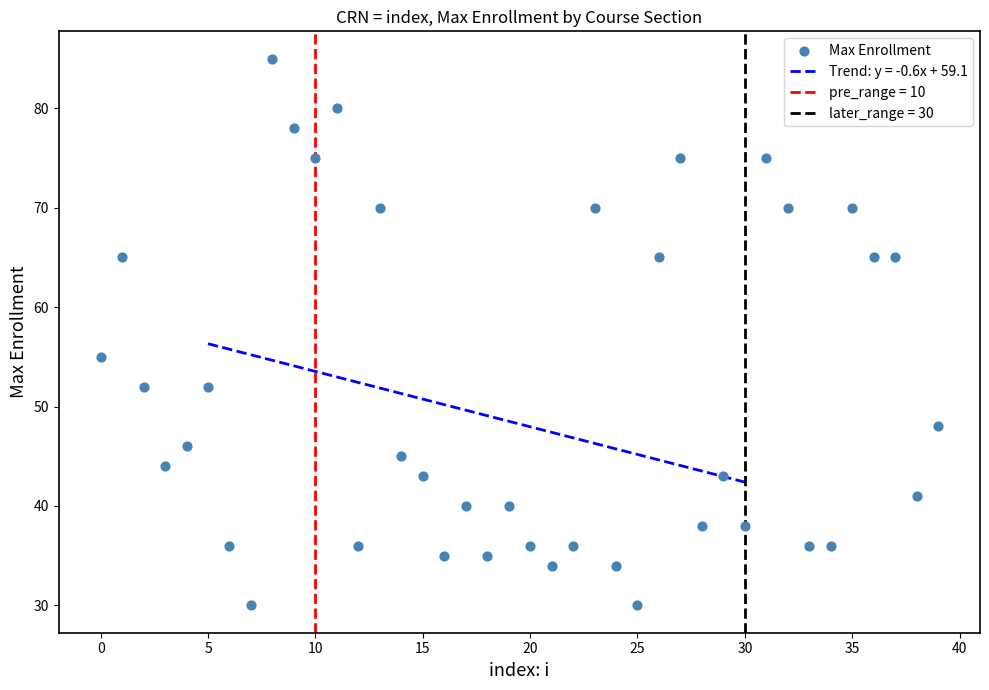

What is the range of Y values (max minus min)?

55